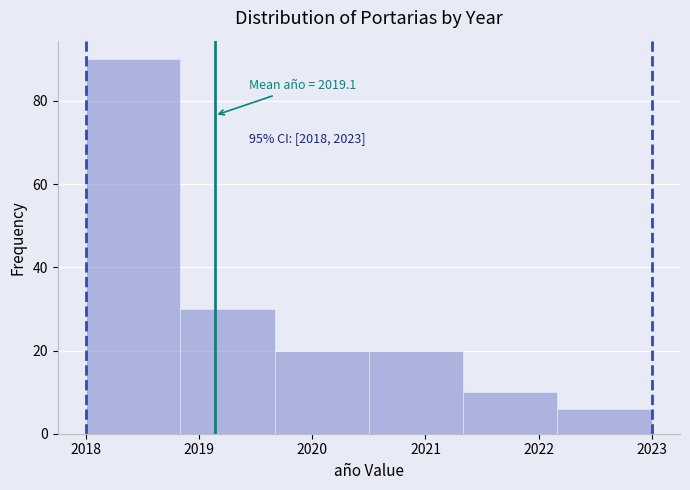

Which range on the x-axis has the tallest bar?

2018.0 to 2018.8